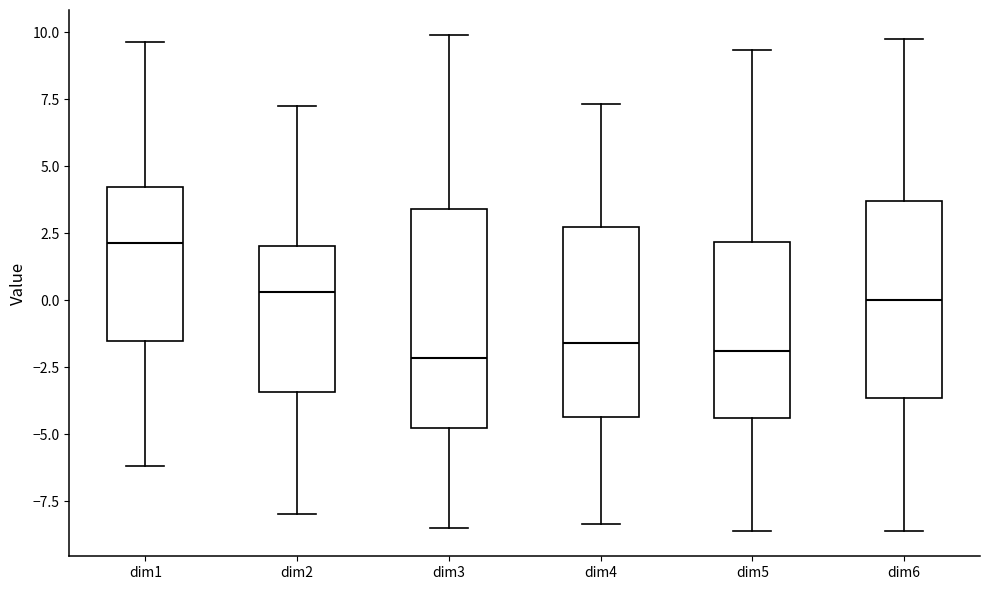

Where is the lower edge of the box for dim3 on the y-axis? The values are not printed on the chart, so give them approximately, as read against the axis.

-5.0